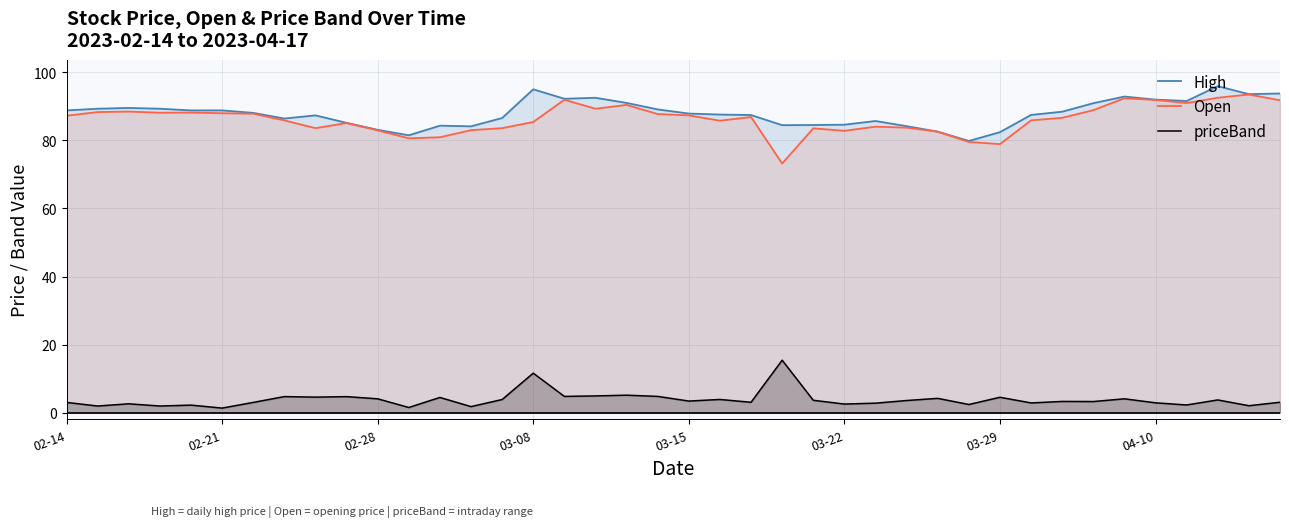

True or false: Open and priceBand cross at least once.

False